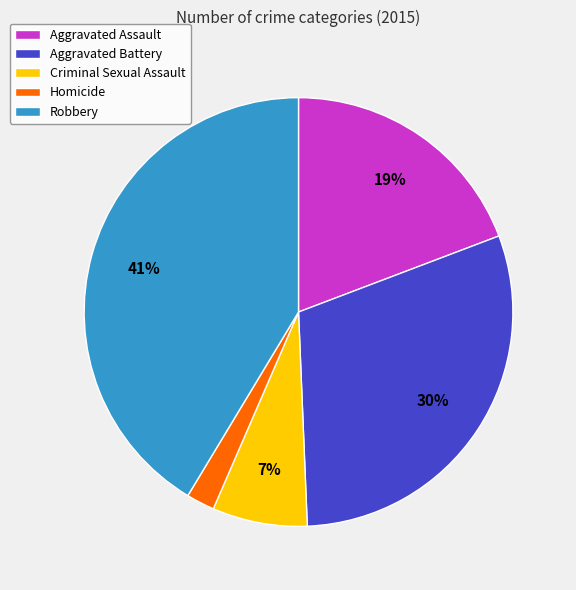

How many segments does this pie chart have?

5